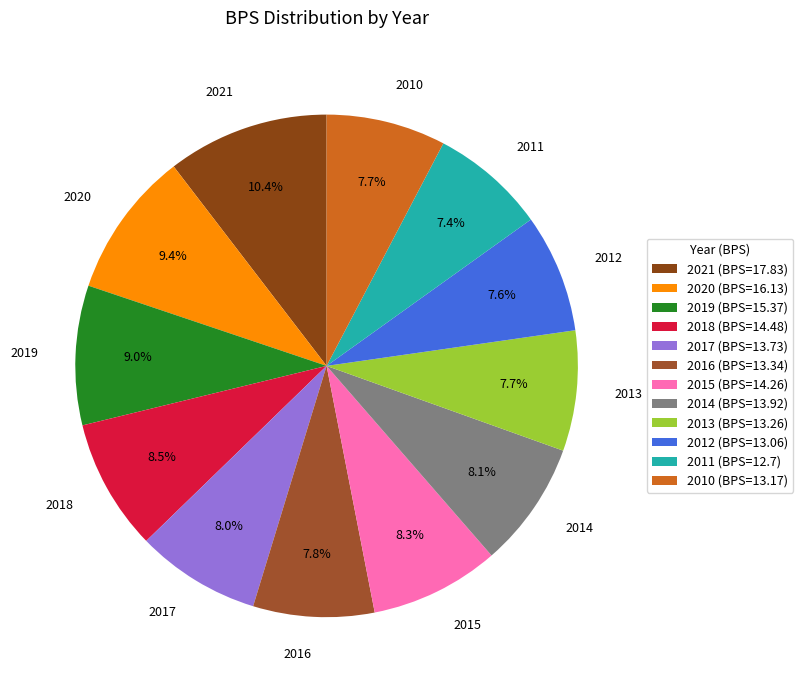

What percentage is the 2010 slice, to the nearest percent?

8%